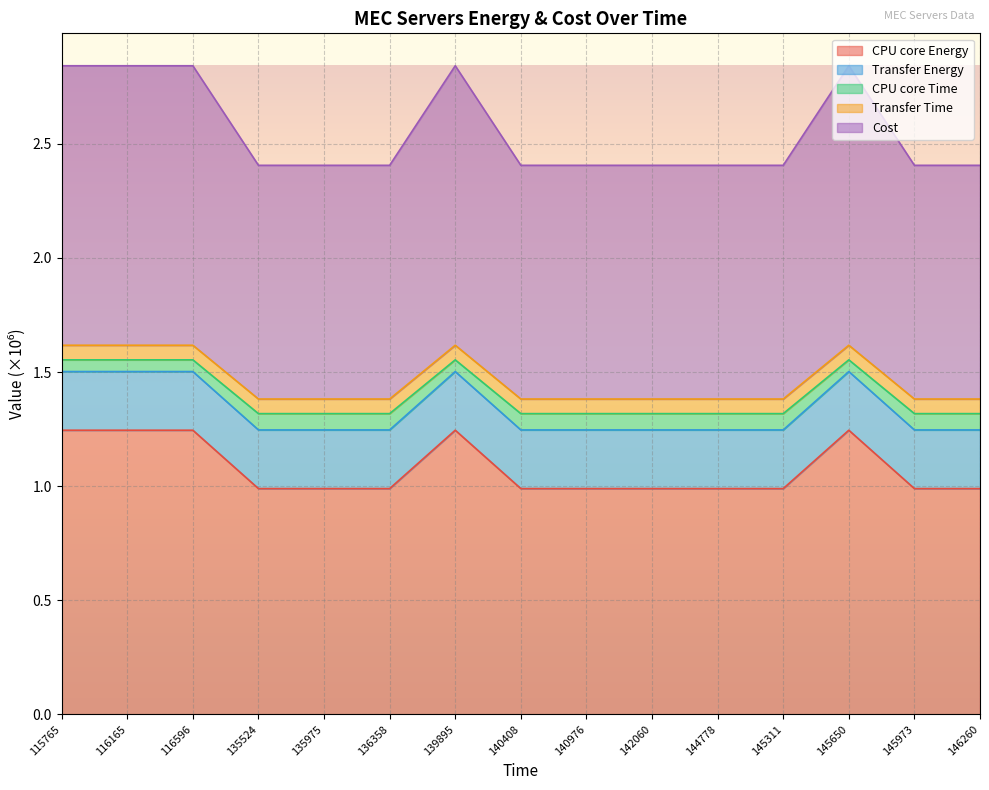

True or false: CPU core Energy has a value of 1.0 at 135524.

True